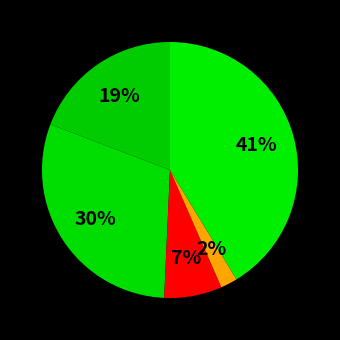

How many segments does this pie chart have?

5